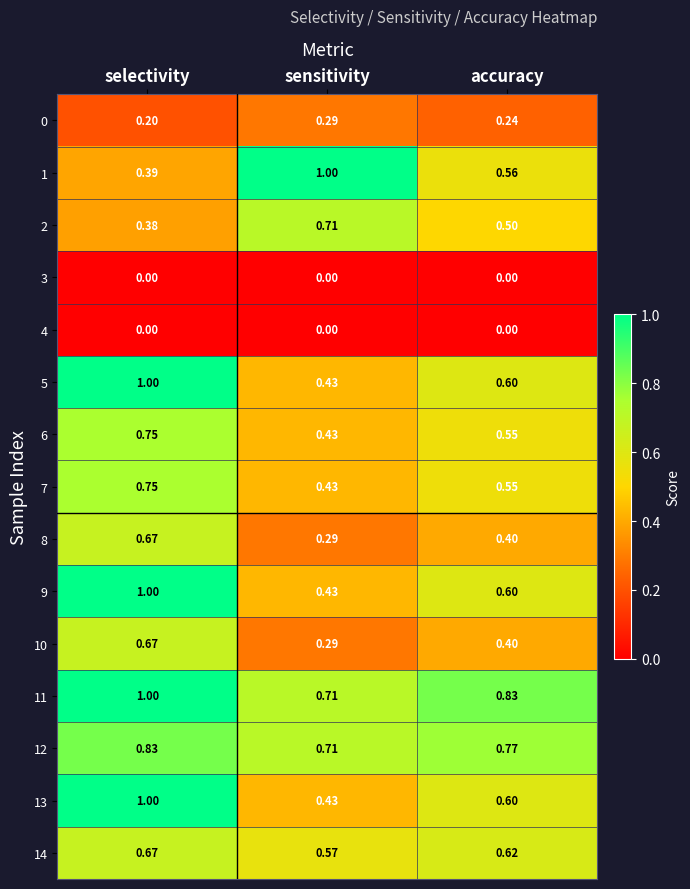

List the labels in order of 12 value, largest first.

selectivity, accuracy, sensitivity